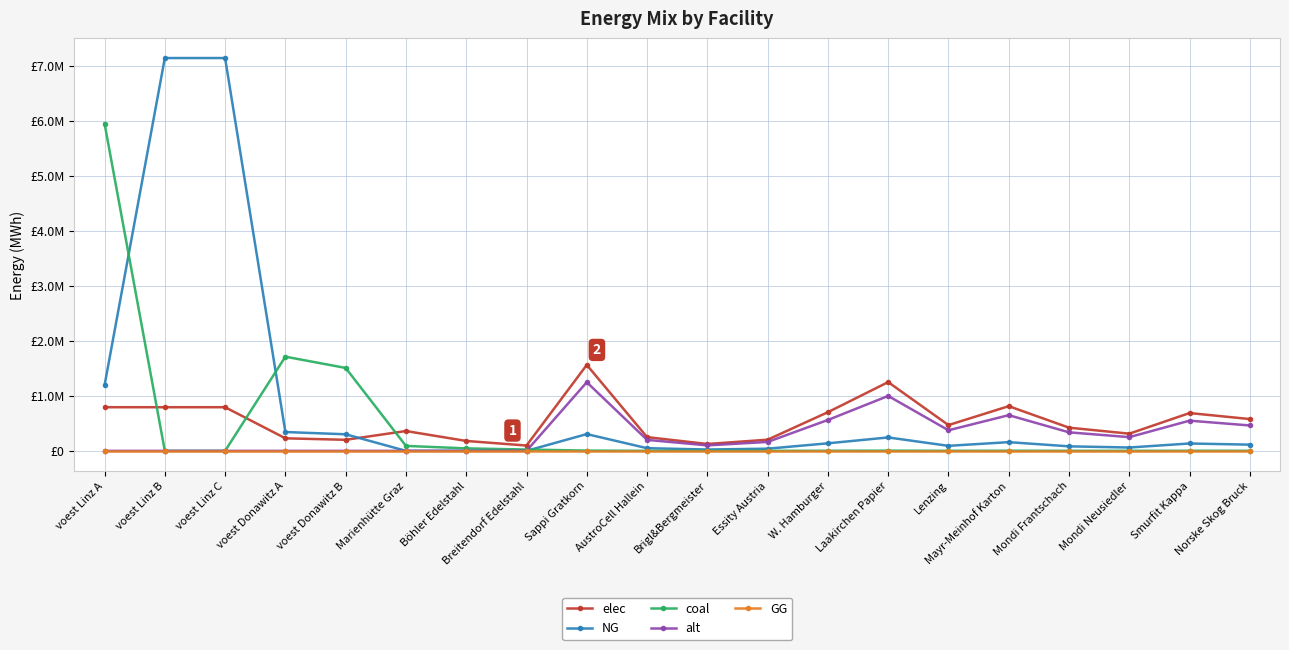

What are all the series names shown in the legend?

elec, NG, coal, alt, GG